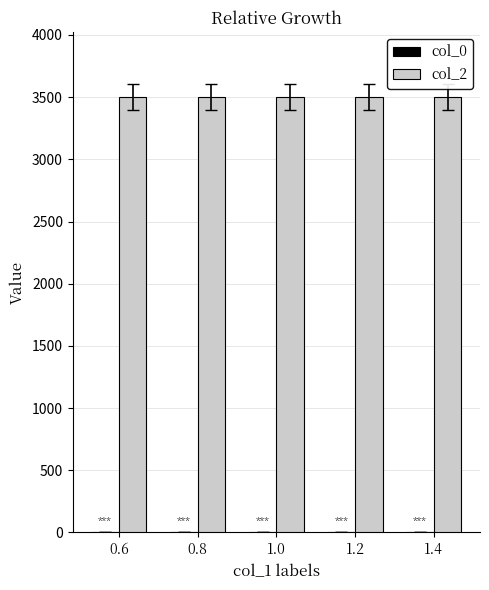

Which series has the largest total across all categories?

col_2